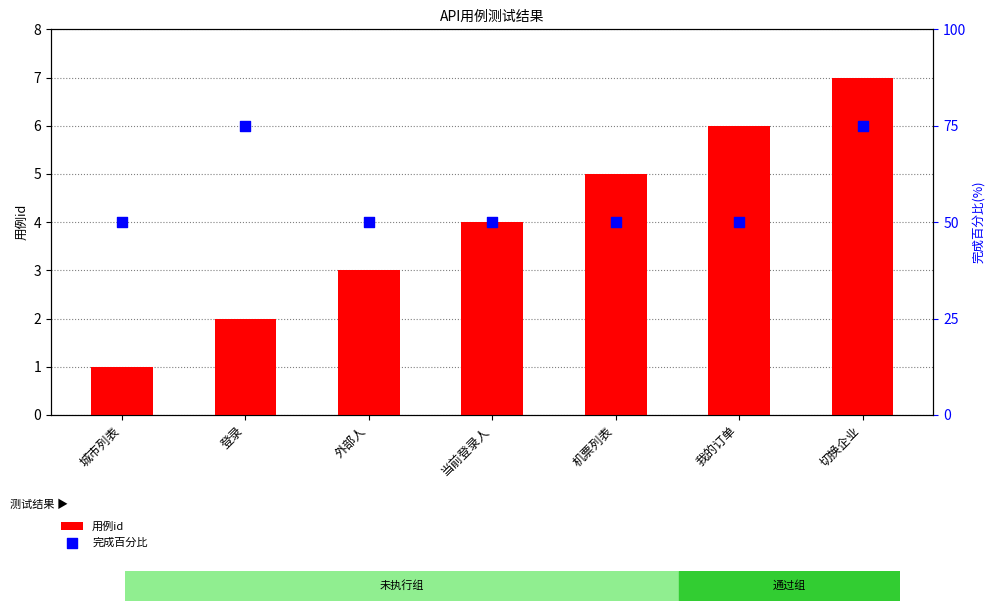

Which series reaches the maximum Y coordinate?

完成百分比